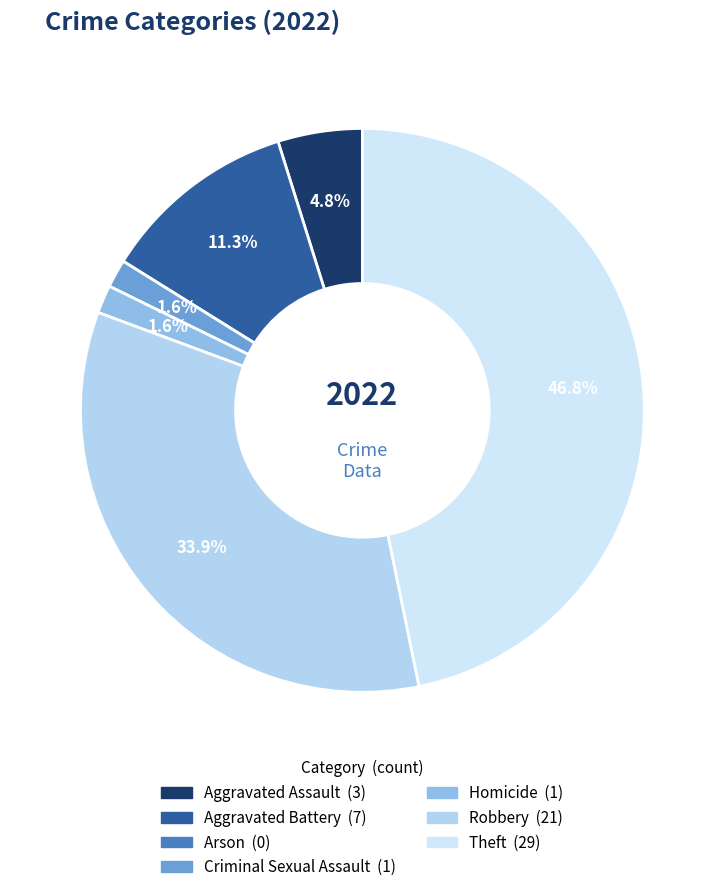

To the nearest percent, what is the difference between the largest and smallest slice percentages?

47%